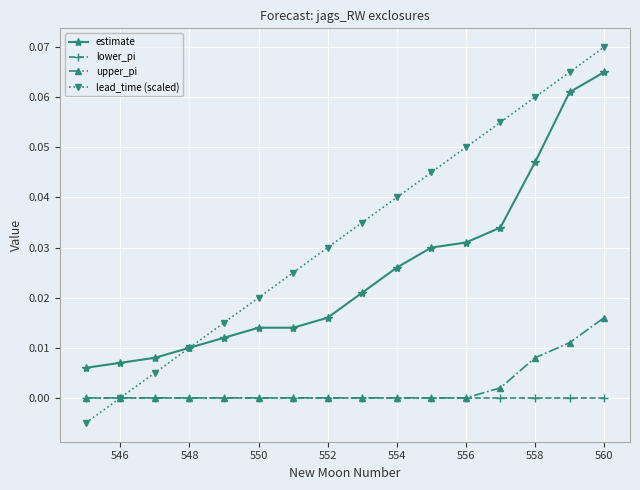

True or false: lead_time (scaled) has more than 2 interior local peaks.

False